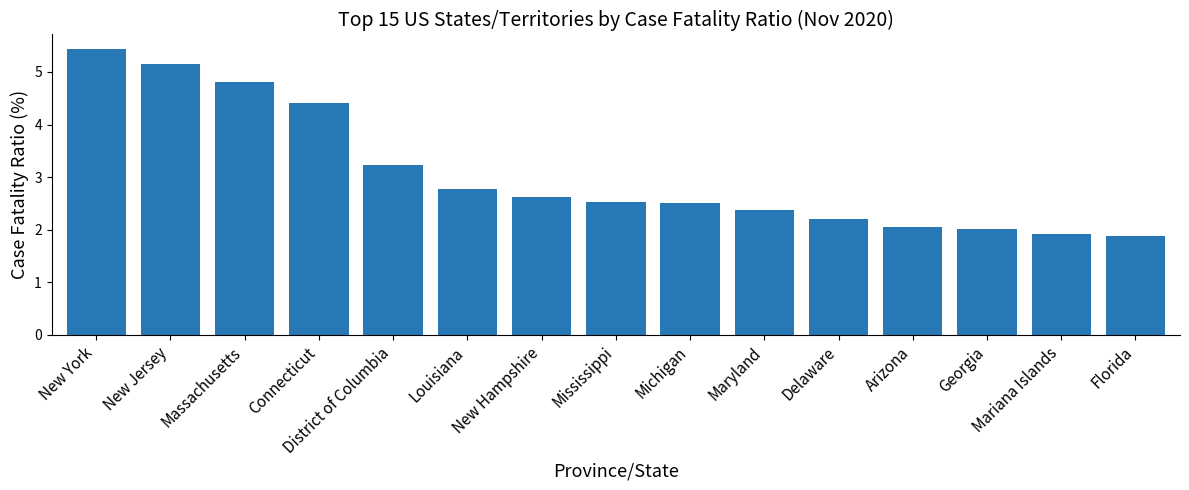

What is the greatest value displayed?

5.4